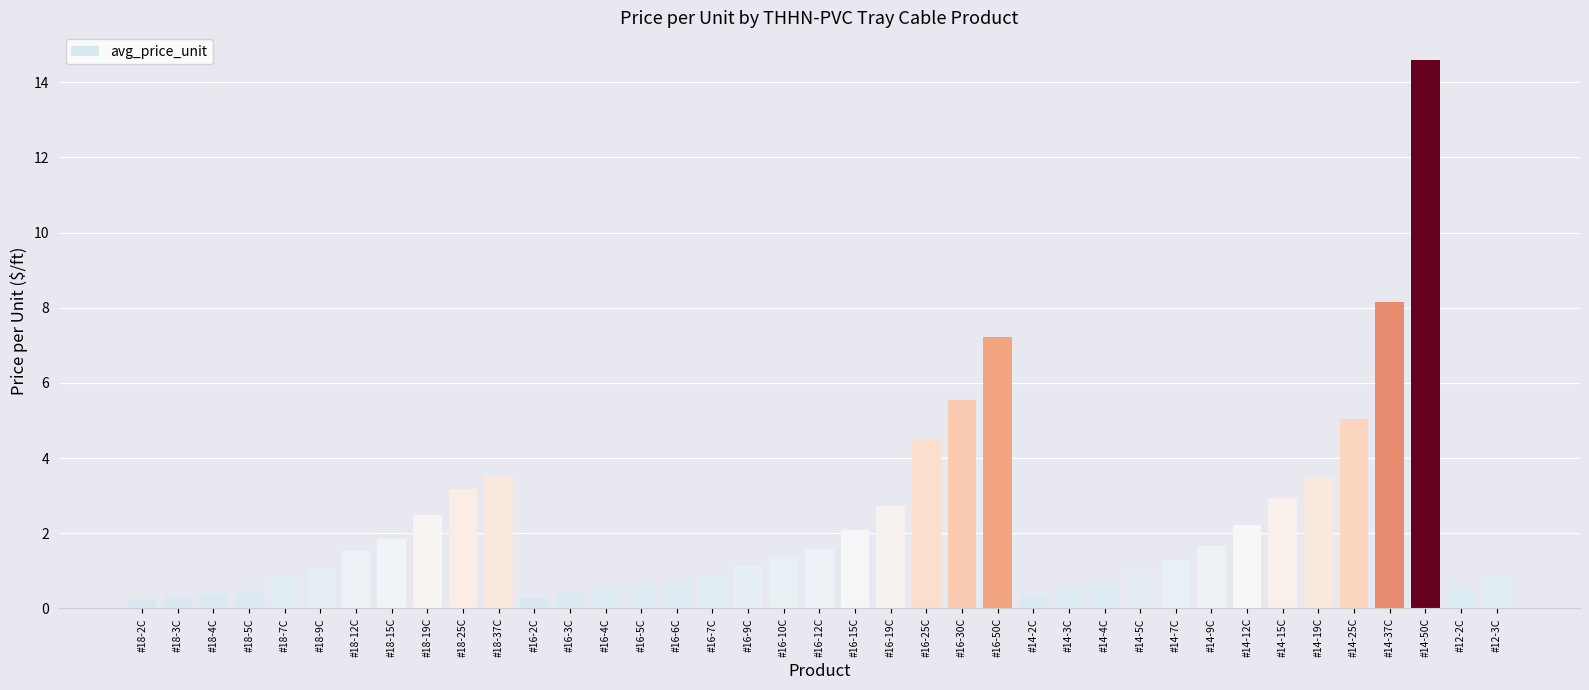

What is the average value?

2.3